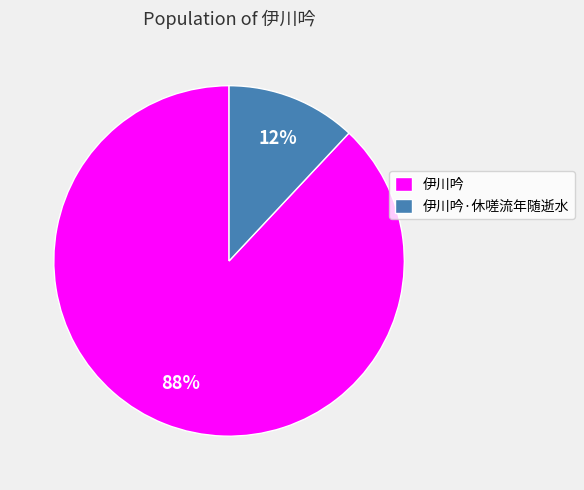

Count the number of slices in the pie.

2